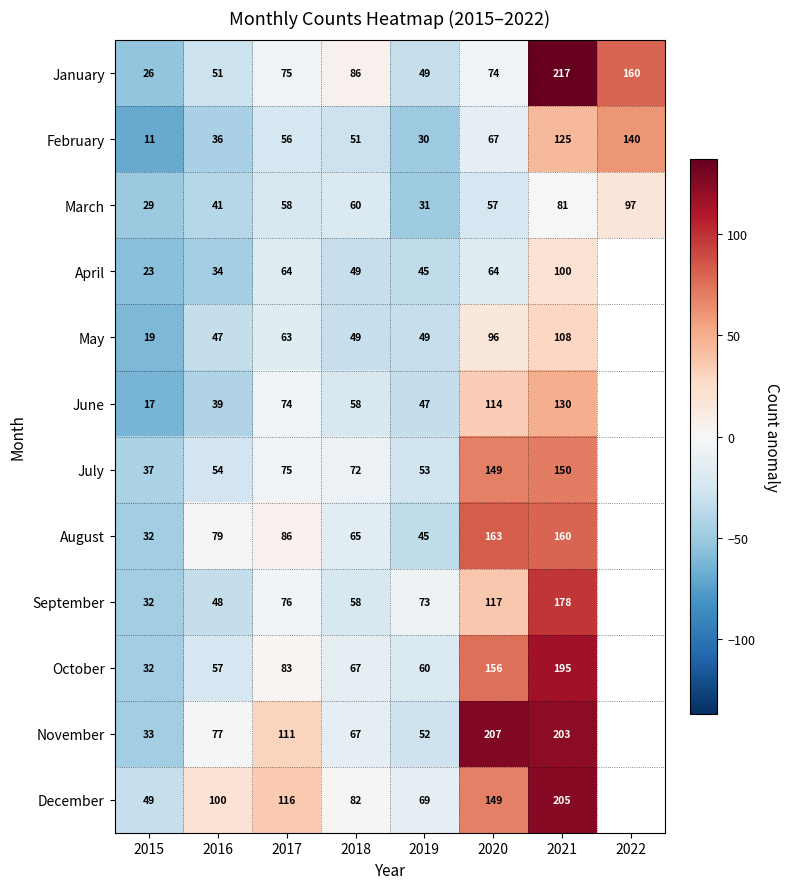

What is the greatest value displayed?

136.9